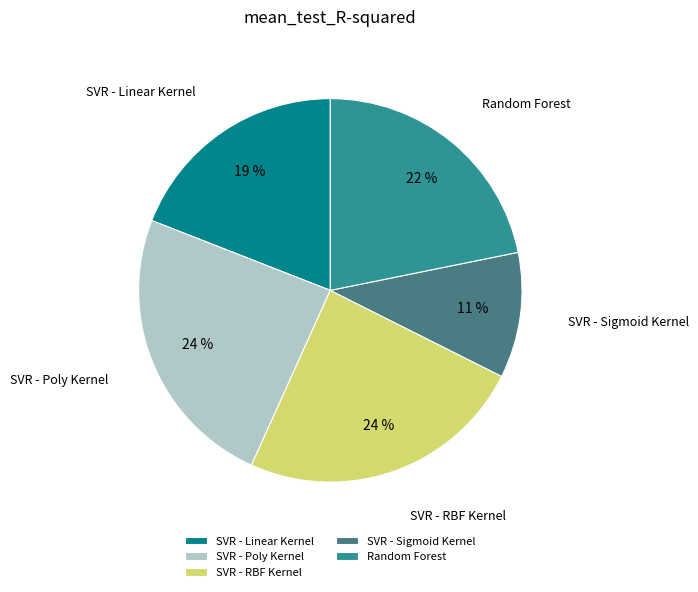

Is the sum of SVR - Sigmoid Kernel and SVR - Poly Kernel greater than half?

No